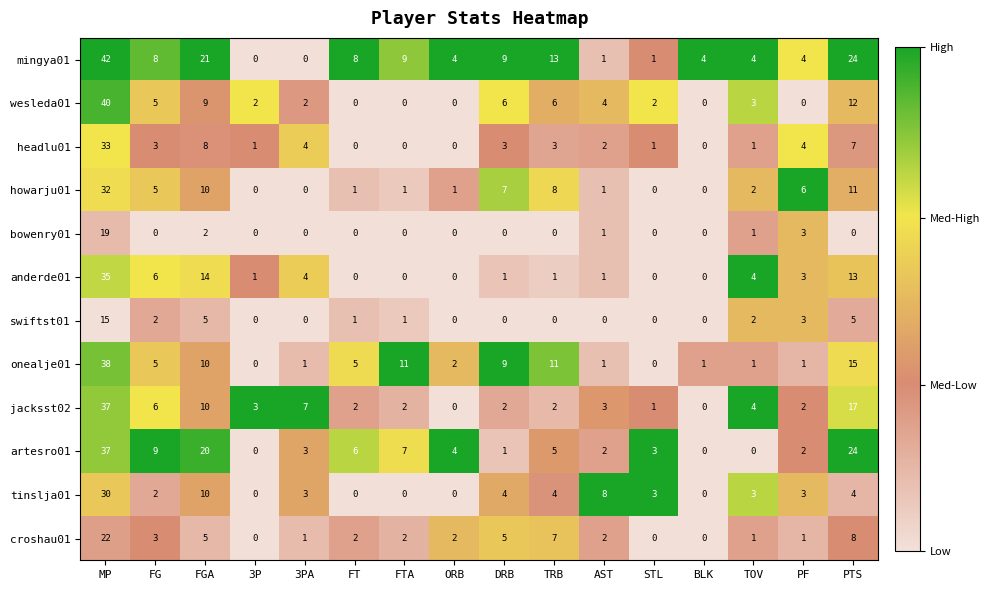

How many positive values does the croshau01 series have?

13